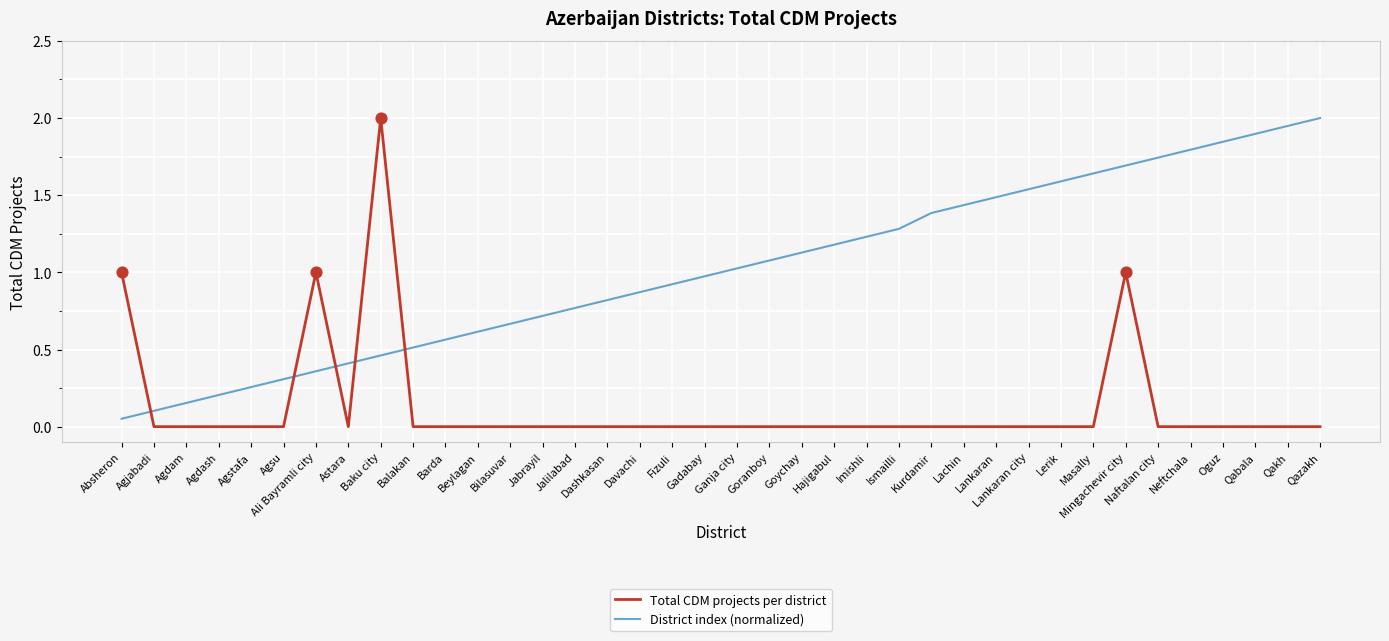

Is the value of District index (normalized) at Jabrayil greater than the value of Total CDM projects per district at Agdam?

Yes